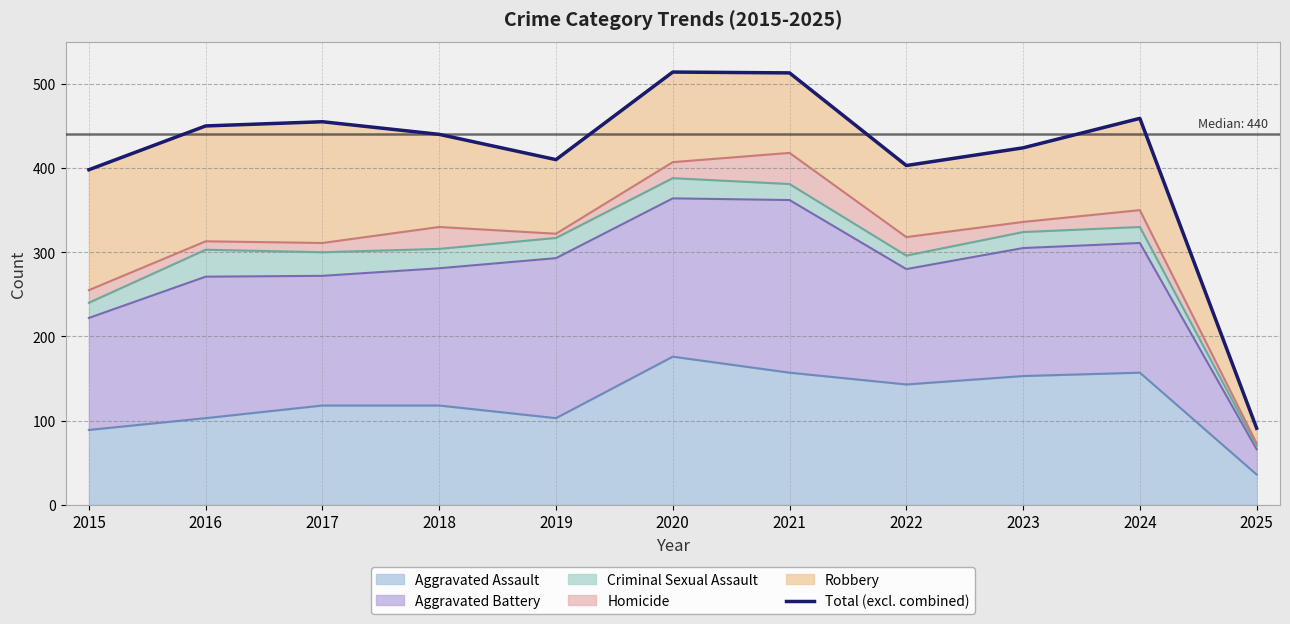

The value of Aggravated Assault at 2023 is 153. True or false?

True